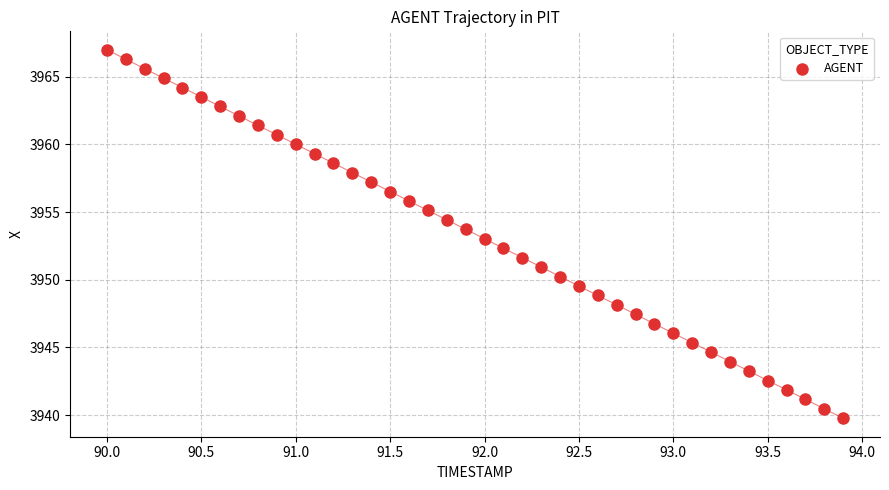

What is the range of X values (max minus min)?

3.9